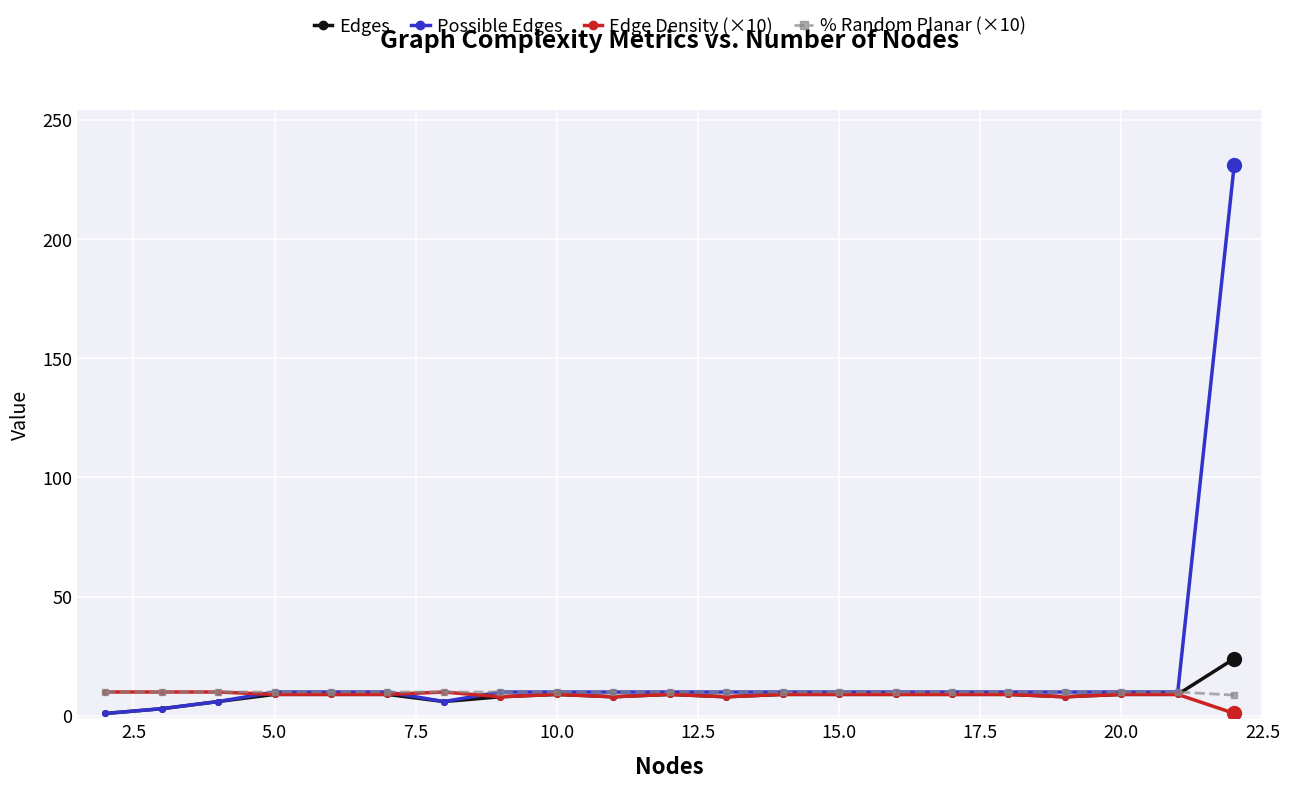

True or false: Edge Density (×10) has more than 0 interior local peaks.

True